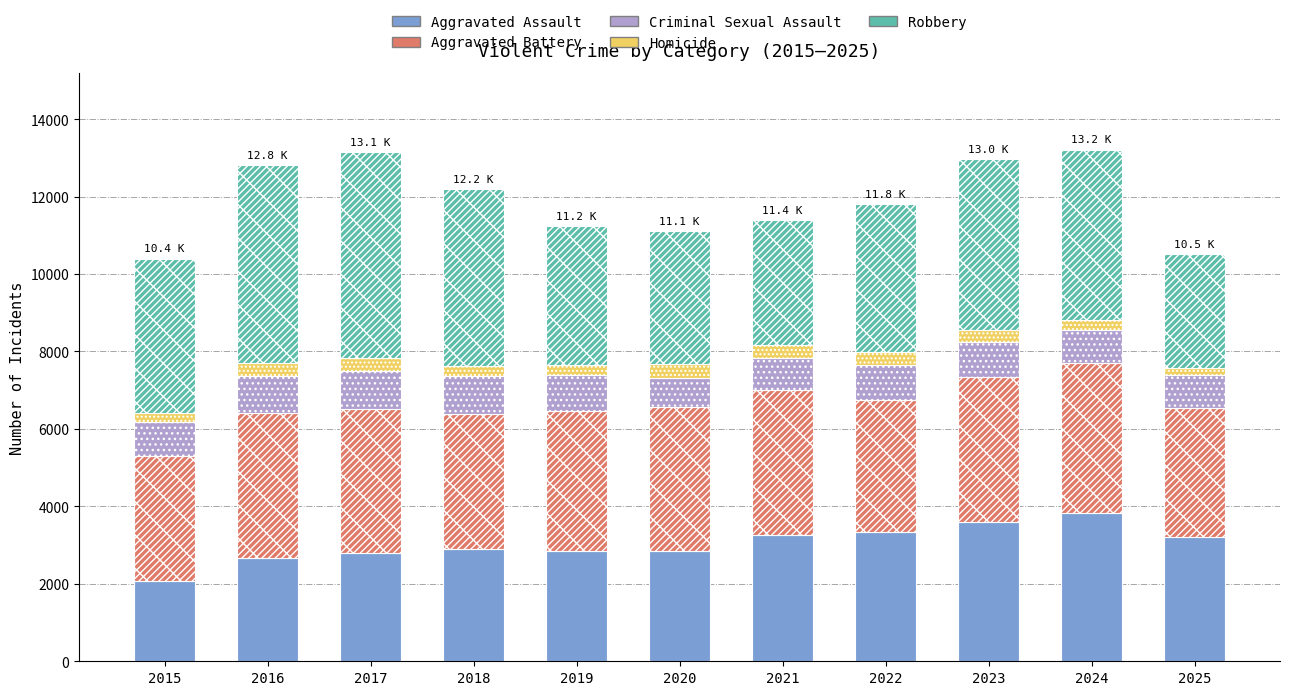

What is the difference between the second highest and minimum values in the Aggravated Assault series?

1517